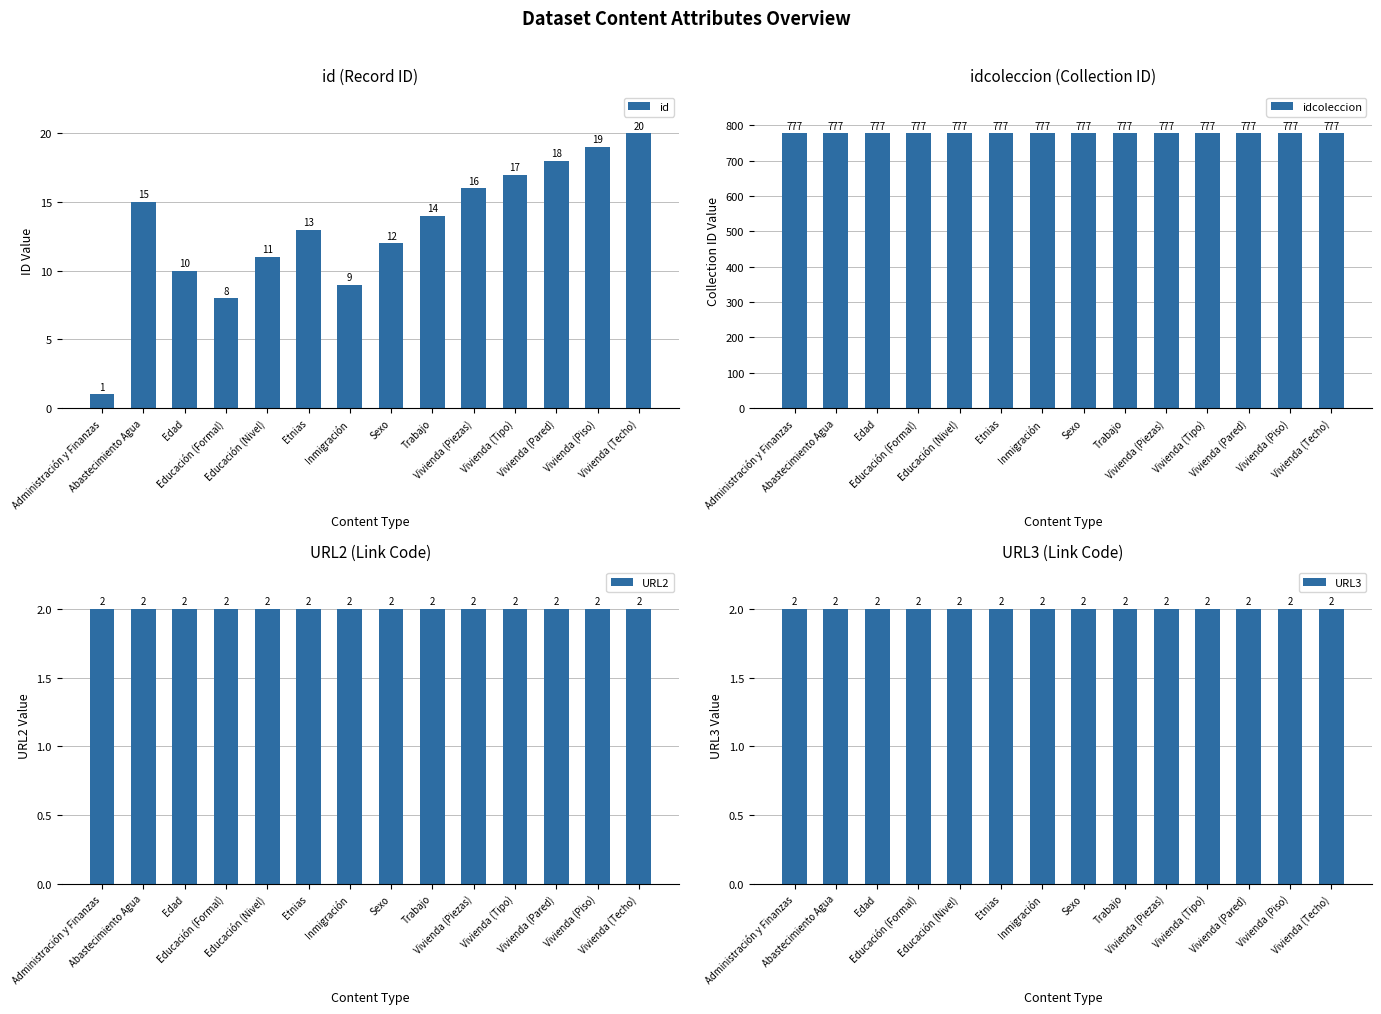

Where is id nearest to the value 10?

Edad